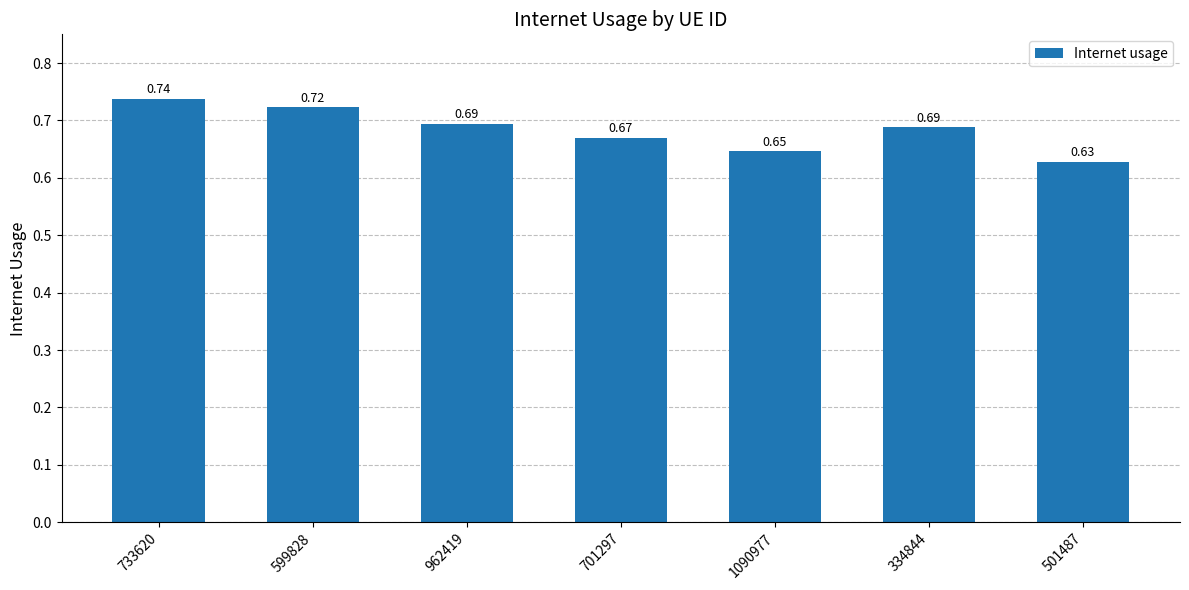

Between 962419 and 334844, which is larger?

962419